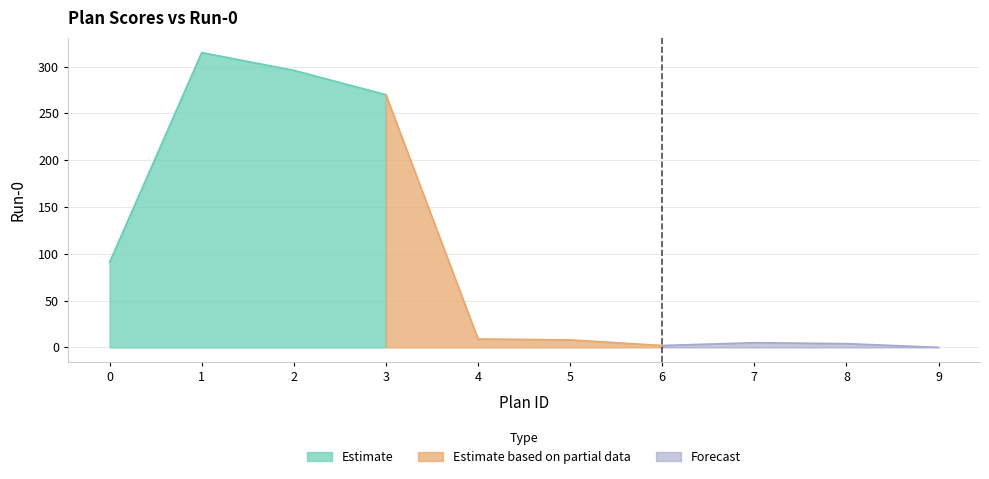

Rank the categories by value from lowest to highest.

9, 6, 8, 7, 5, 4, 0, 3, 2, 1